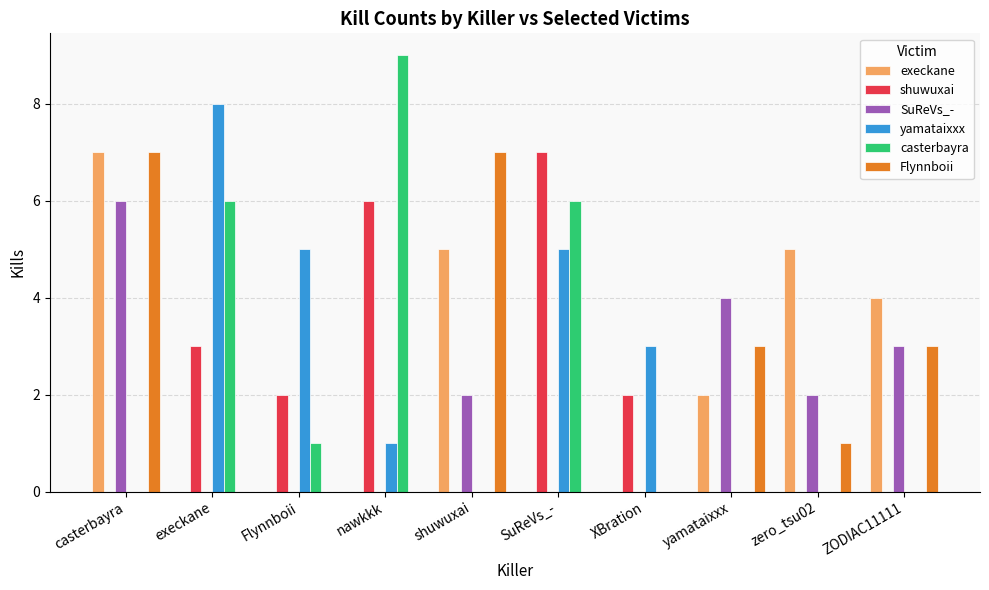

What is the sum of the yamataixxx values at nawkkk and XBration?

4